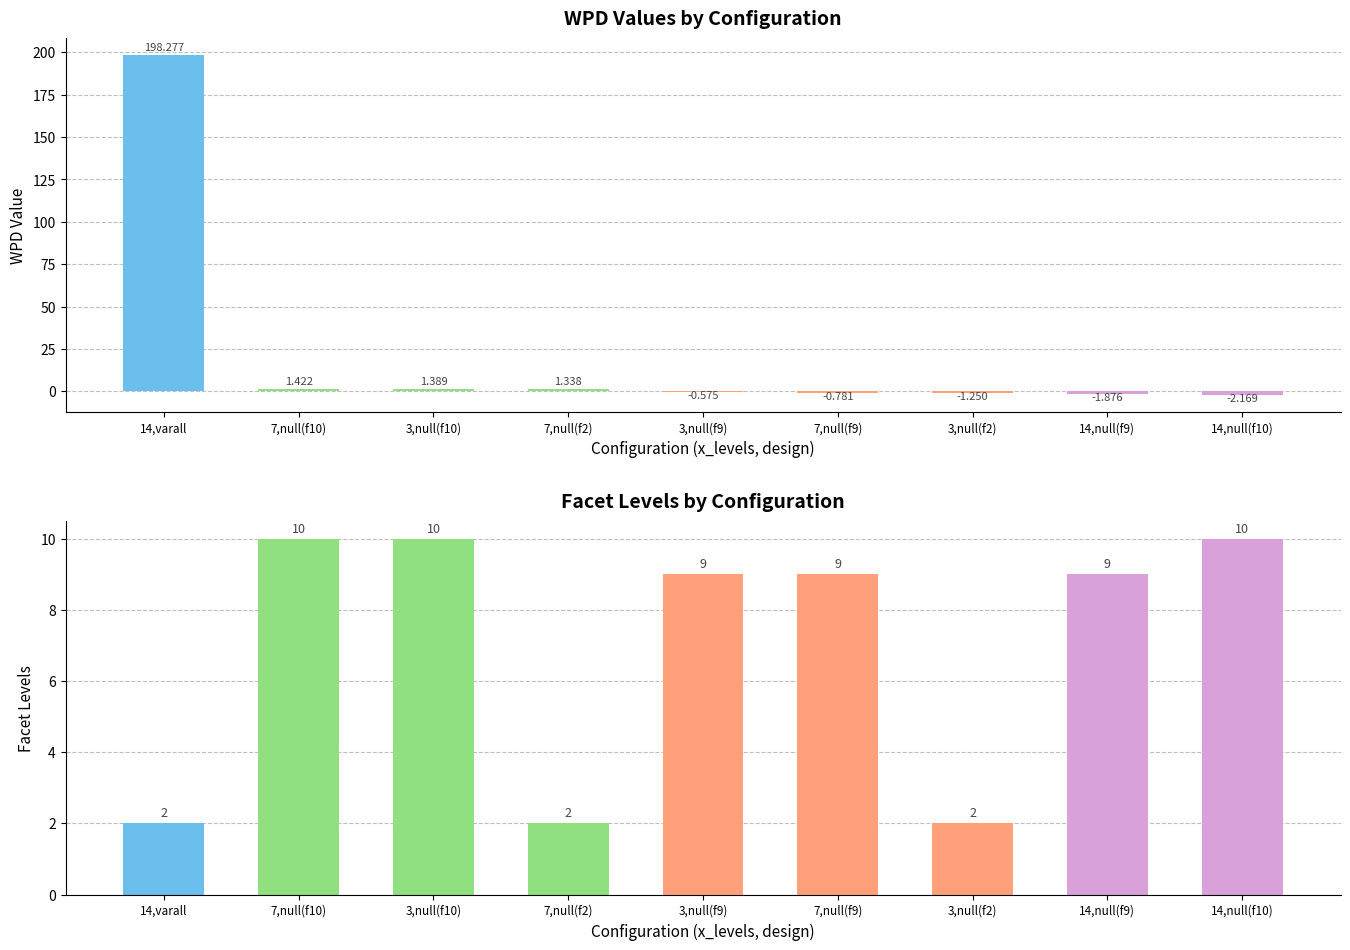

What is the minimum value shown in the chart?

-2.2